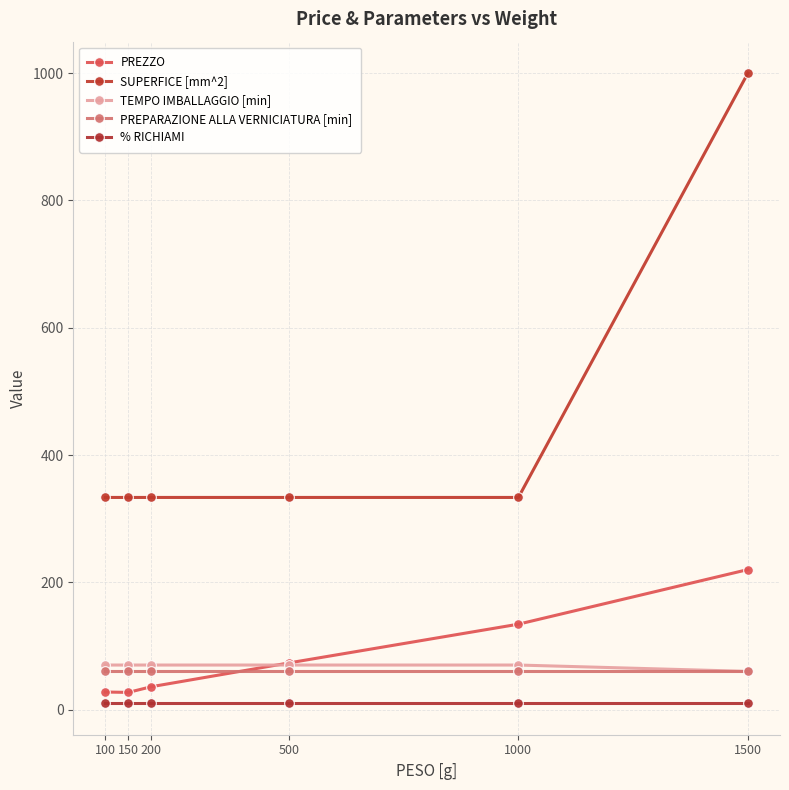

What is the difference between the maximum and minimum values in the PREZZO series?

193.0